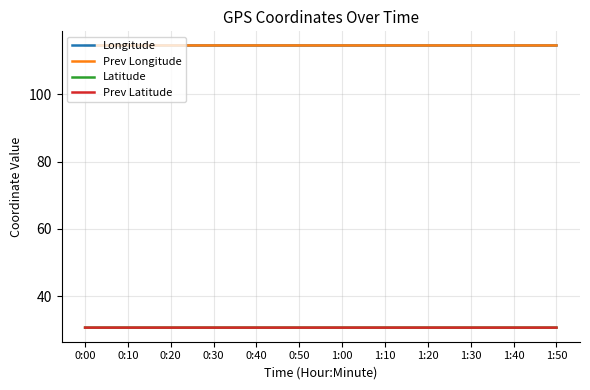

What position from the left is 0:20?

3